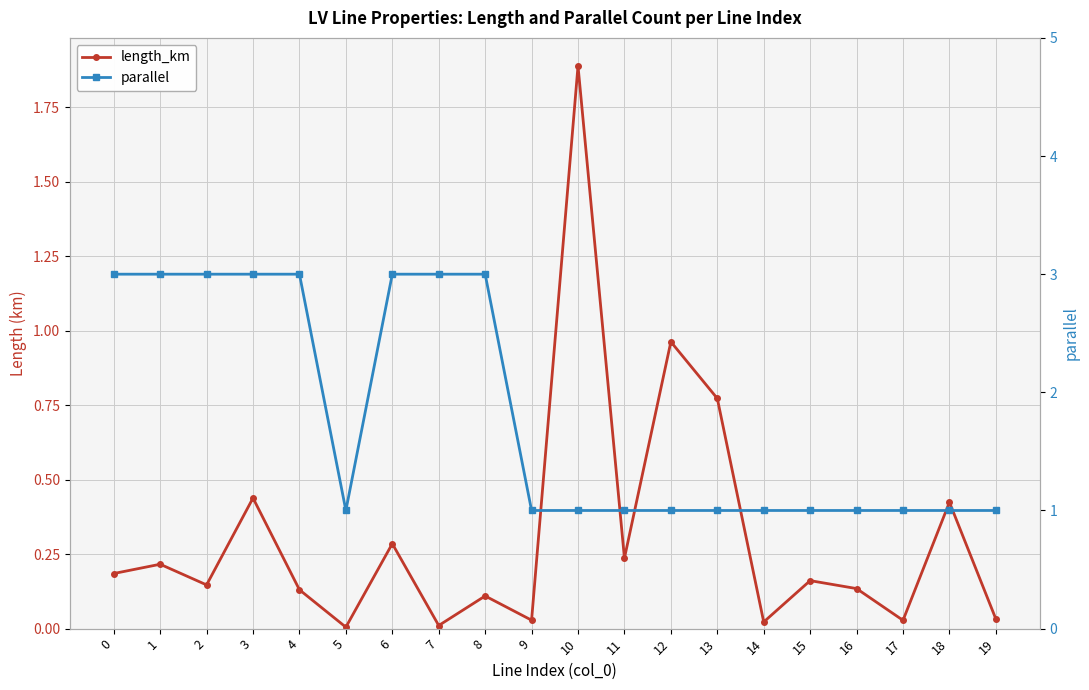

List the labels in order of parallel value, smallest first.

5, 9, 10, 11, 12, 13, 14, 15, 16, 17, 18, 19, 0, 1, 2, 3, 4, 6, 7, 8